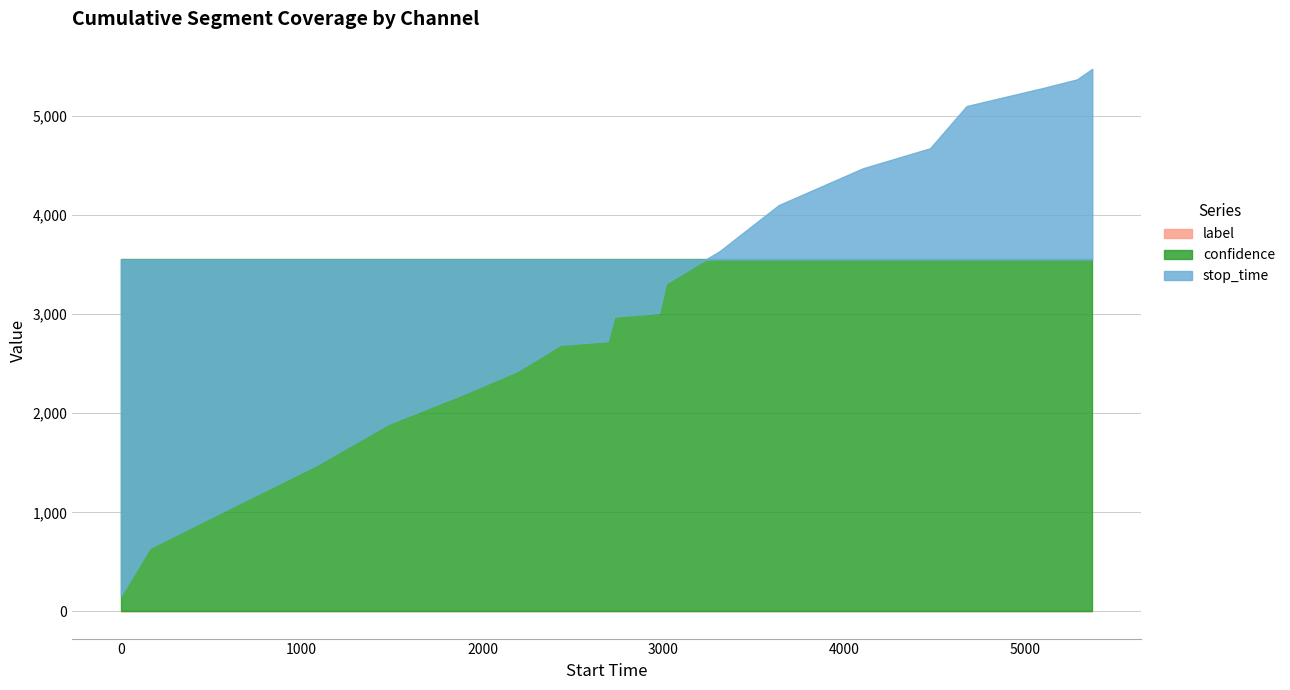

What value does the stop_time series have at 1?

641.0